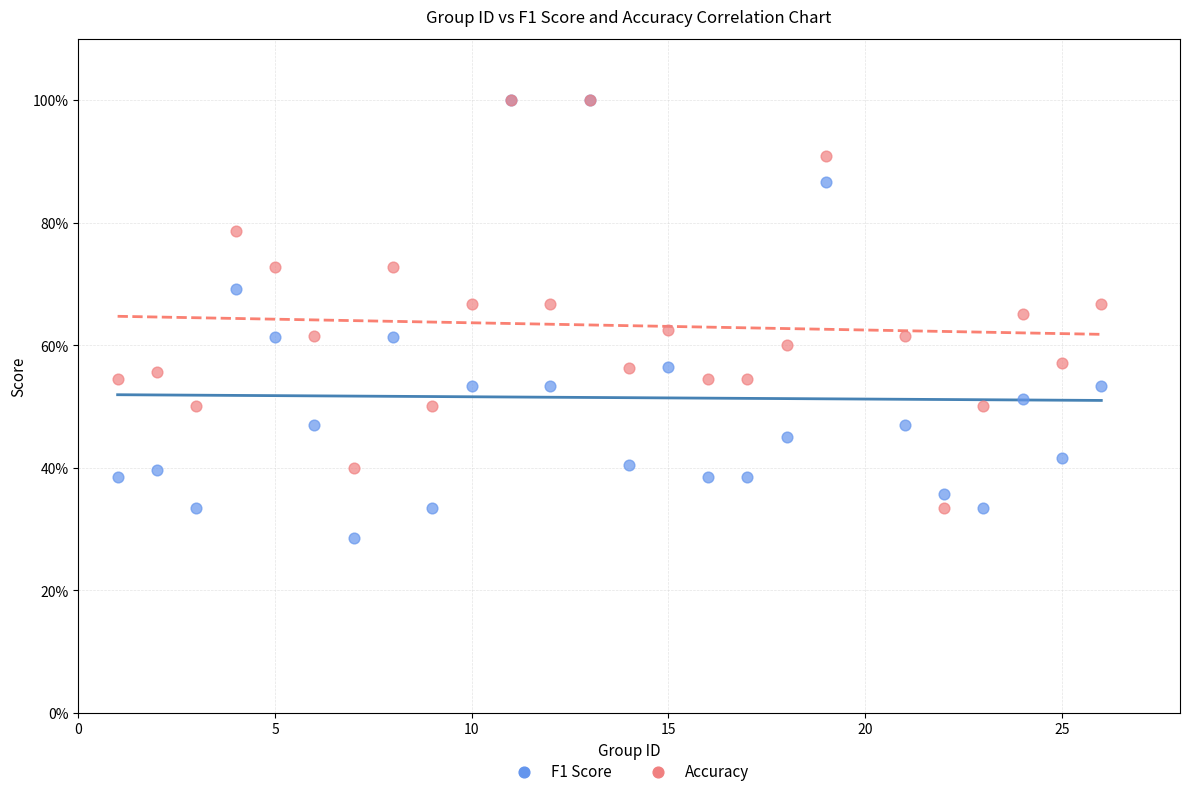

Which series has the largest Y range (max minus min)?

F1 Score